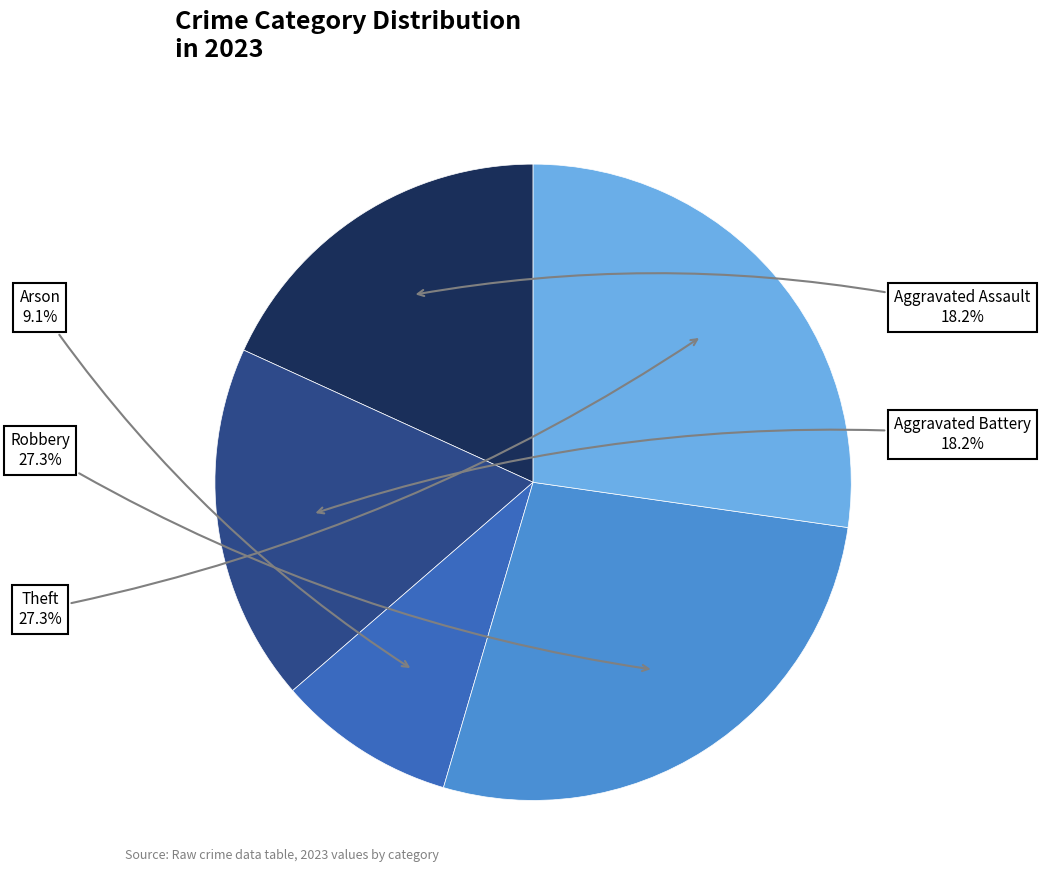

Is there a majority slice in this chart?

No